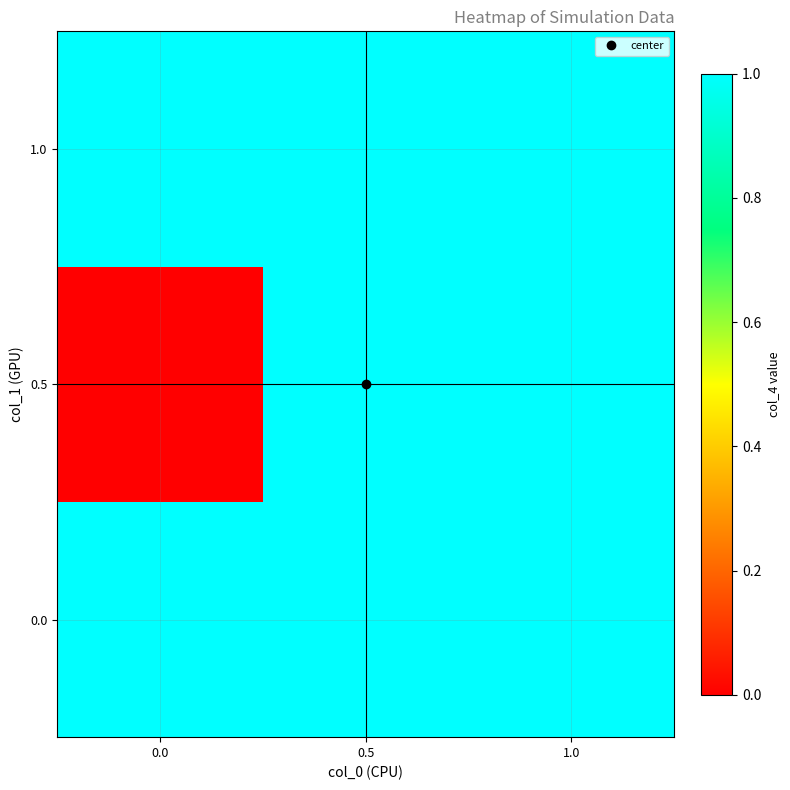

Reading right to left, extract all data points from this chart.

row_0: 1.0	1.0	1.0
row_1: 1.0	1.0	0.0
row_2: 1.0	1.0	1.0